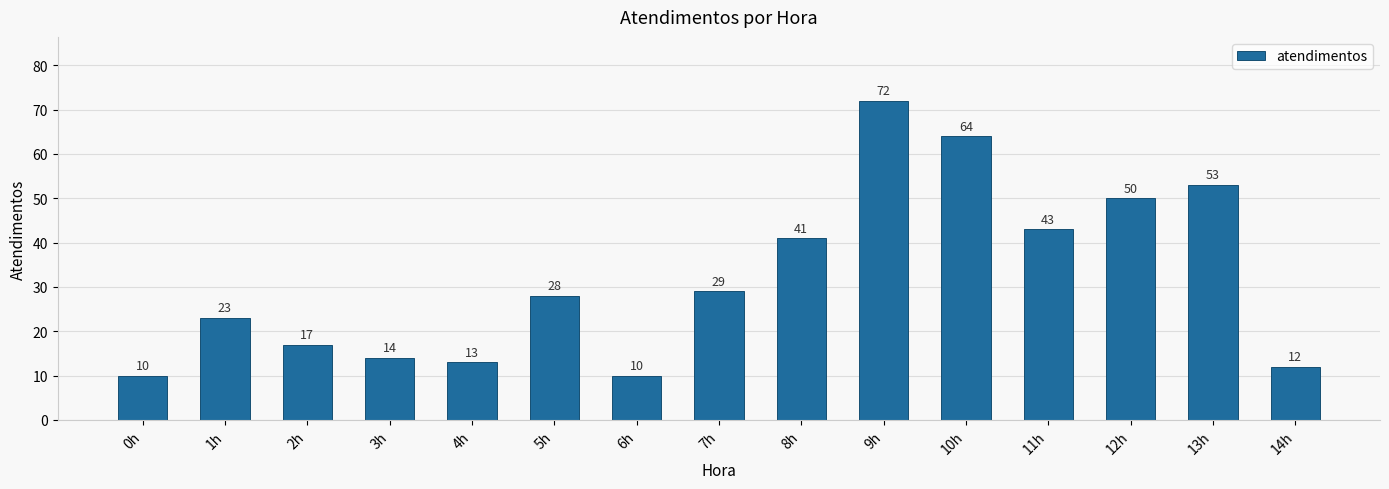

What is the difference between the maximum and minimum values?

62